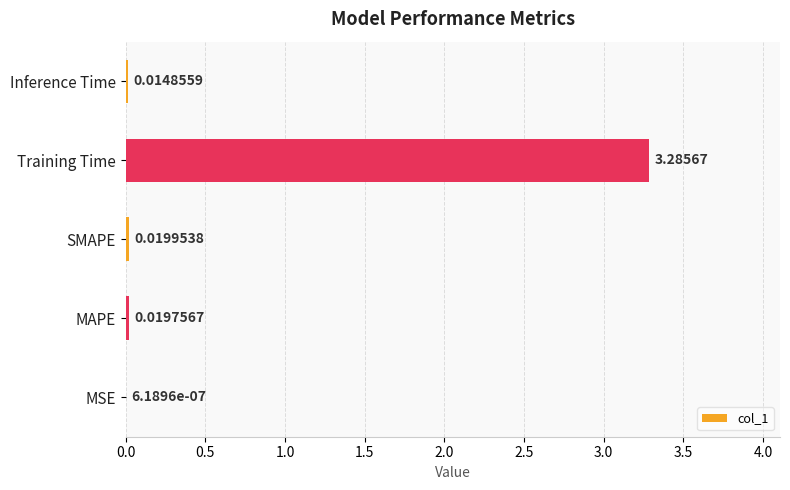

Which category has the highest value across all series?

Training Time